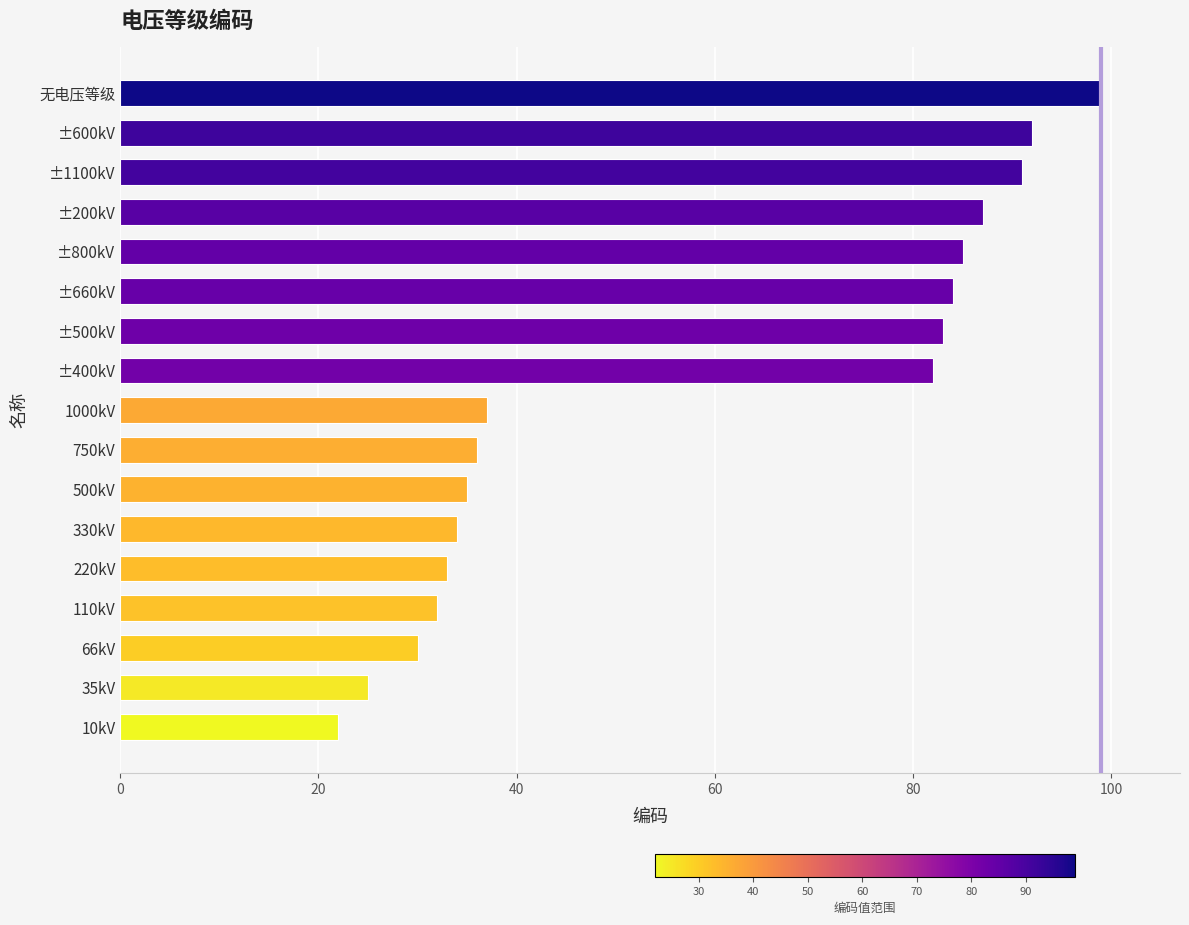

Which has a higher value, 66kV or 220kV?

220kV